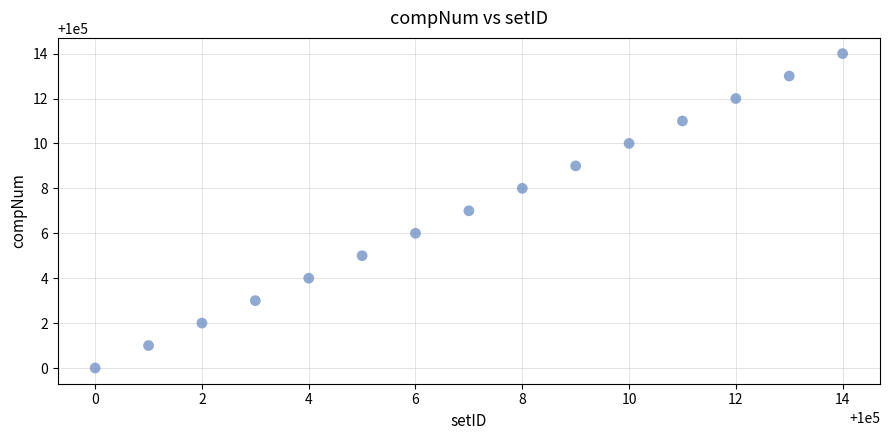

What is the range of Y values (max minus min)?

14